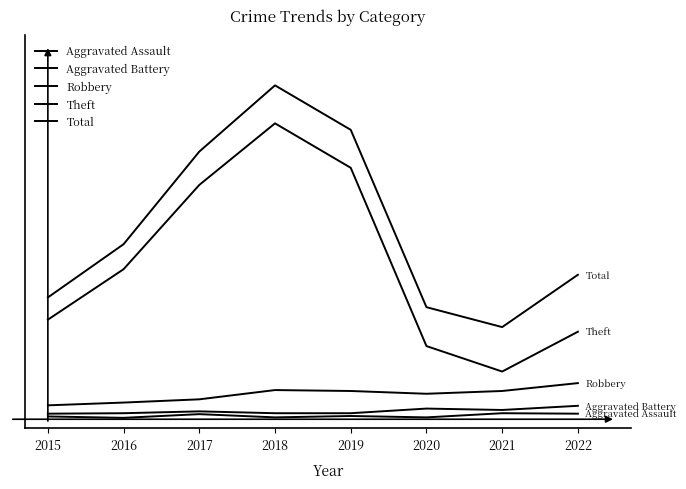

Rank the categories by Theft value from lowest to highest.

2021, 2020, 2022, 2015, 2016, 2017, 2019, 2018